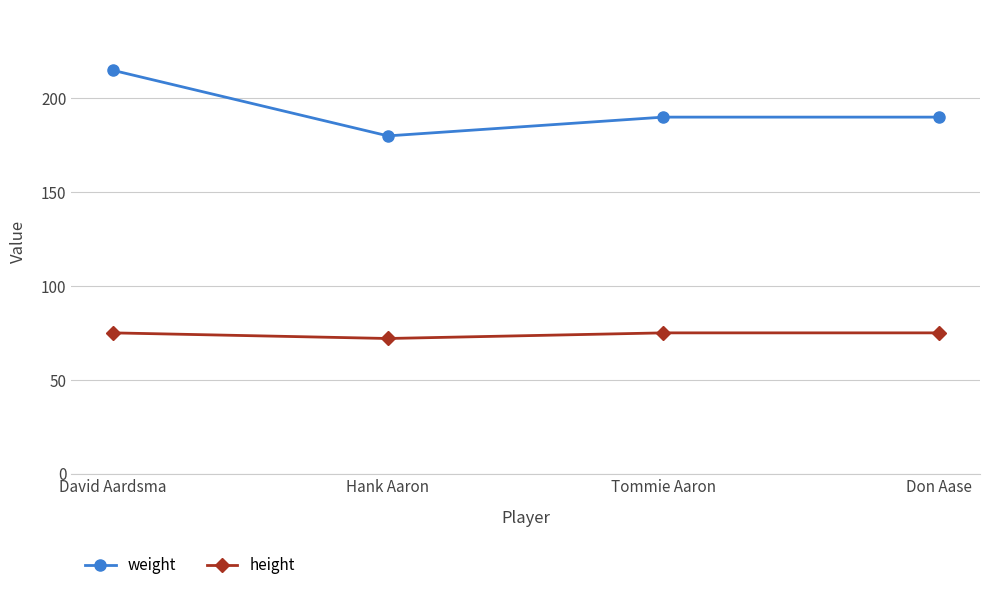

What is the approximate value of height at David Aardsma?

75